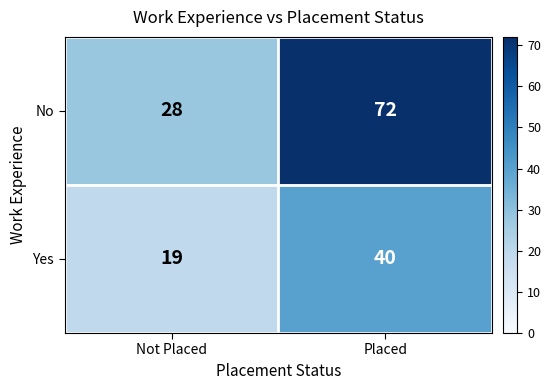

How many distinct data groups are displayed?

2